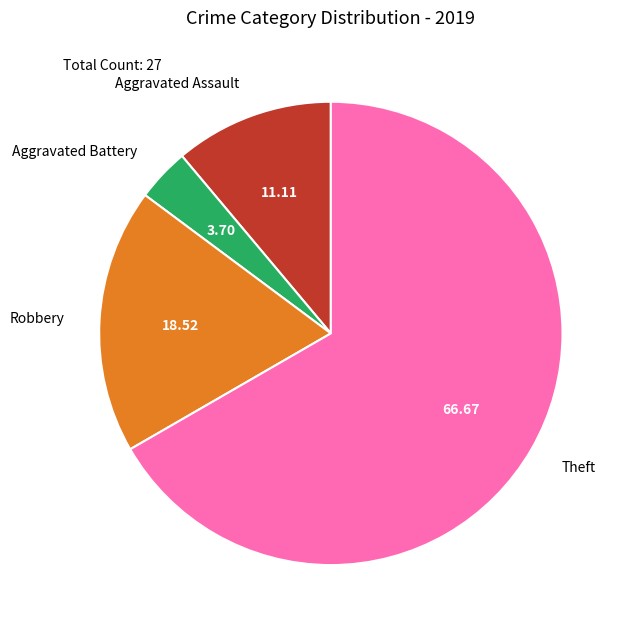

Between Aggravated Battery and Robbery, which is larger?

Robbery